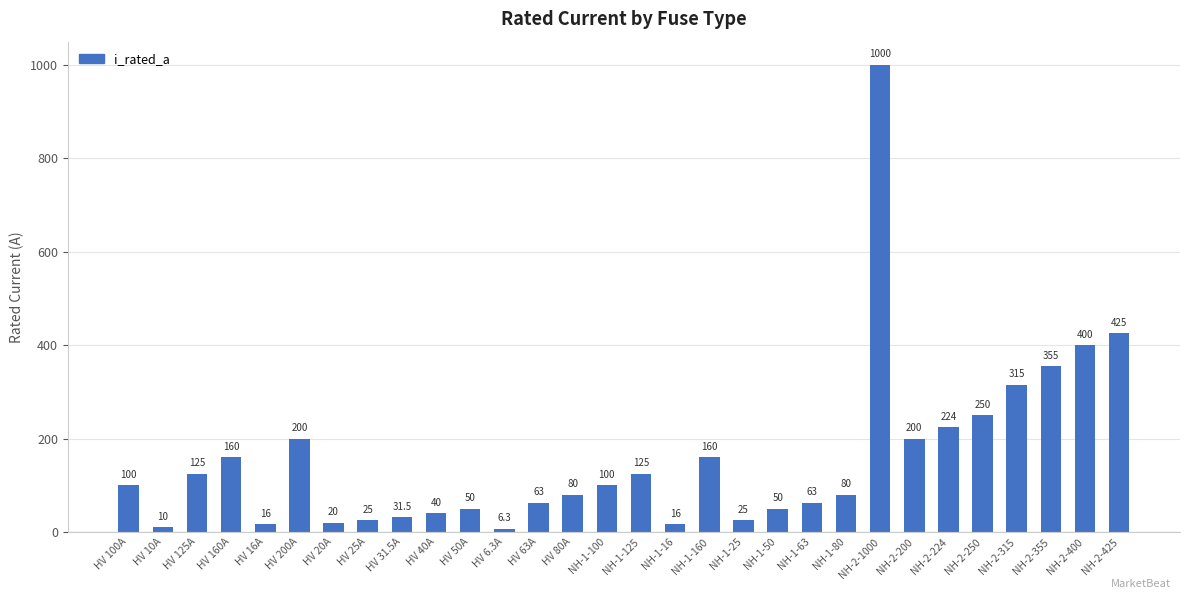

At which label is the value closest to 503?

NH-2-425